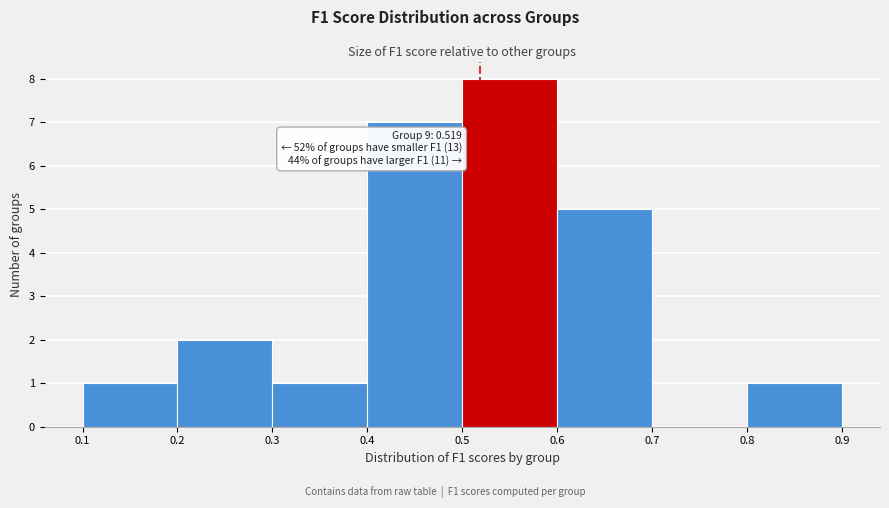

Over which range of the x-axis is the bar tallest?

0.5 to 0.6